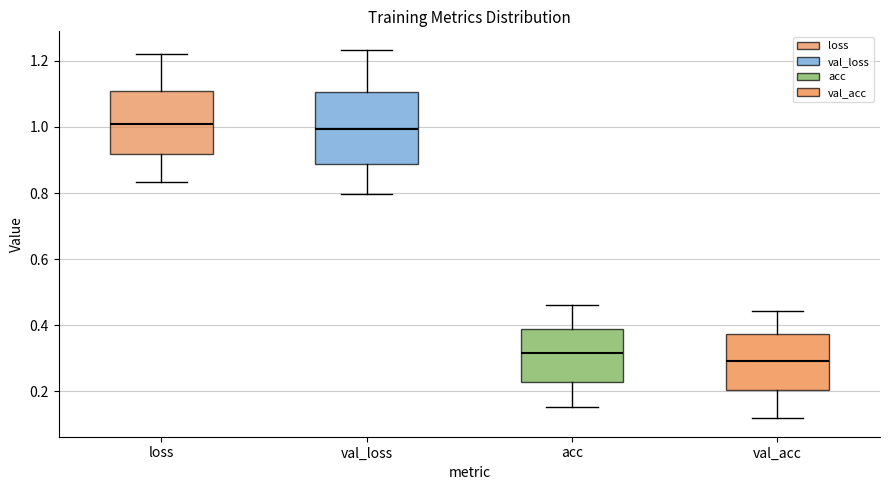

Reading left to right, transcribe this box plot: for each box, give where its median line is, the range the box spans, and where its two whiskers end, as read against the y-axis. The values are not printed on the chart, so give them approximately, as read against the axis.

loss: median 1.00, box 0.92 to 1.10, whiskers 0.84 to 1.22
val_loss: median 1.00, box 0.88 to 1.10, whiskers 0.80 to 1.24
acc: median 0.32, box 0.22 to 0.40, whiskers 0.16 to 0.46
val_acc: median 0.30, box 0.20 to 0.38, whiskers 0.12 to 0.44